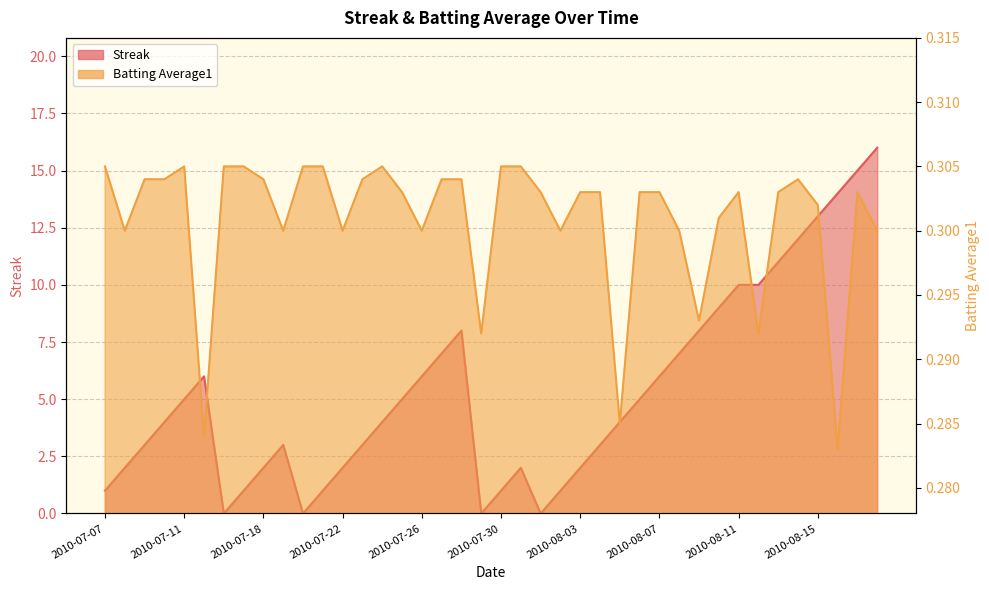

At which label does Batting Average1 reach its peak?

2010-07-07